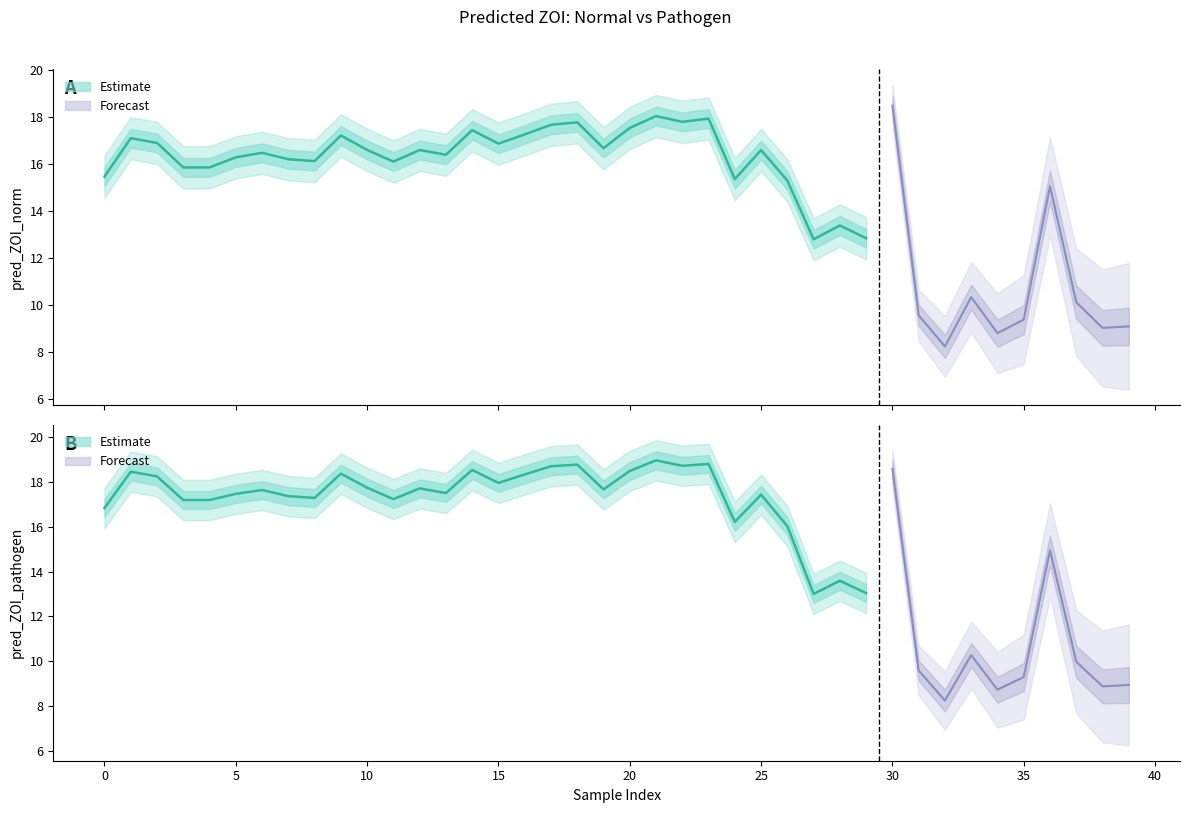

What is the spread (max minus min) of values at 7?

1.2